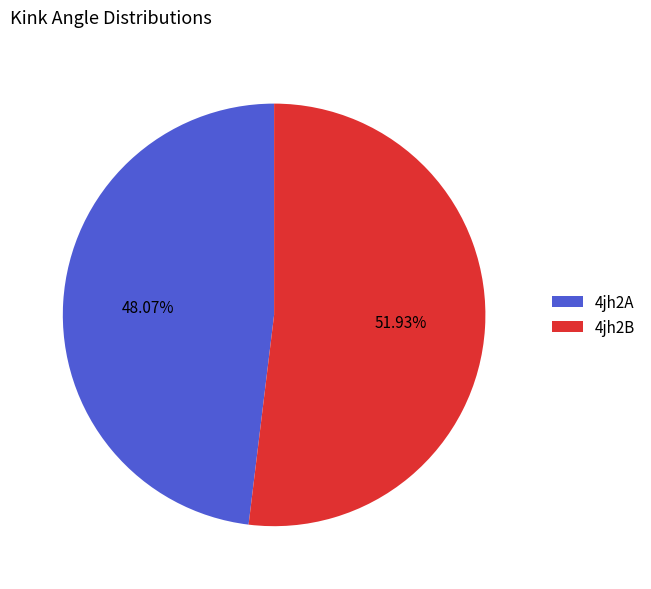

To the nearest percent, what is the combined percentage of 4jh2A and 4jh2B?

100%